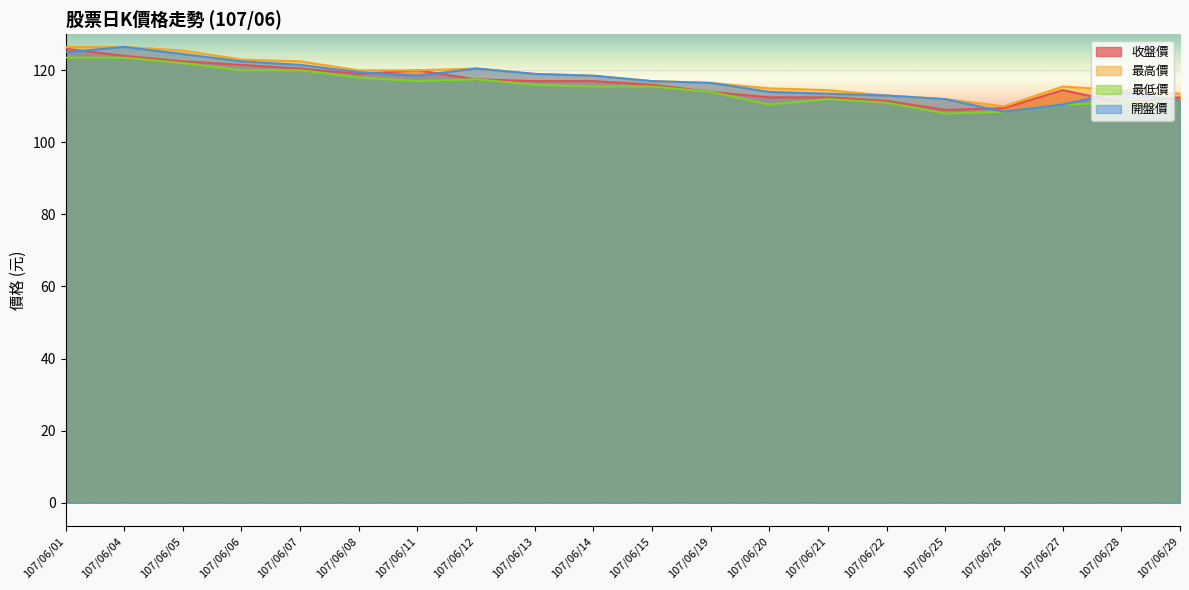

Reading left to right, transcribe all the data shown in this chart.

收盤價: 107/06/01=126.0	107/06/04=124.0	107/06/05=122.5	107/06/06=121.5	107/06/07=120.5	107/06/08=119.0	107/06/11=120.0	107/06/12=117.5	107/06/13=117.0	107/06/14=117.0	107/06/15=116.0	107/06/19=114.0	107/06/20=112.5	107/06/21=112.5	107/06/22=111.5	107/06/25=109.0	107/06/26=109.5	107/06/27=114.5	107/06/28=111.0	107/06/29=112.5
最高價: 107/06/01=126.5	107/06/04=126.5	107/06/05=125.5	107/06/06=123.0	107/06/07=122.5	107/06/08=120.0	107/06/11=120.0	107/06/12=120.5	107/06/13=119.0	107/06/14=118.5	107/06/15=117.0	107/06/19=116.5	107/06/20=115.0	107/06/21=114.5	107/06/22=113.0	107/06/25=112.0	107/06/26=110.0	107/06/27=115.5	107/06/28=114.5	107/06/29=113.5
最低價: 107/06/01=123.5	107/06/04=123.5	107/06/05=122.0	107/06/06=120.0	107/06/07=120.0	107/06/08=118.0	107/06/11=117.0	107/06/12=117.5	107/06/13=116.0	107/06/14=115.5	107/06/15=115.5	107/06/19=114.0	107/06/20=110.5	107/06/21=112.0	107/06/22=111.0	107/06/25=108.0	107/06/26=108.5	107/06/27=110.5	107/06/28=111.0	107/06/29=111.5
開盤價: 107/06/01=125.0	107/06/04=126.5	107/06/05=124.5	107/06/06=122.5	107/06/07=121.5	107/06/08=119.5	107/06/11=118.5	107/06/12=120.5	107/06/13=119.0	107/06/14=118.5	107/06/15=117.0	107/06/19=116.5	107/06/20=114.0	107/06/21=113.5	107/06/22=113.0	107/06/25=112.0	107/06/26=108.5	107/06/27=110.5	107/06/28=114.0	107/06/29=111.5